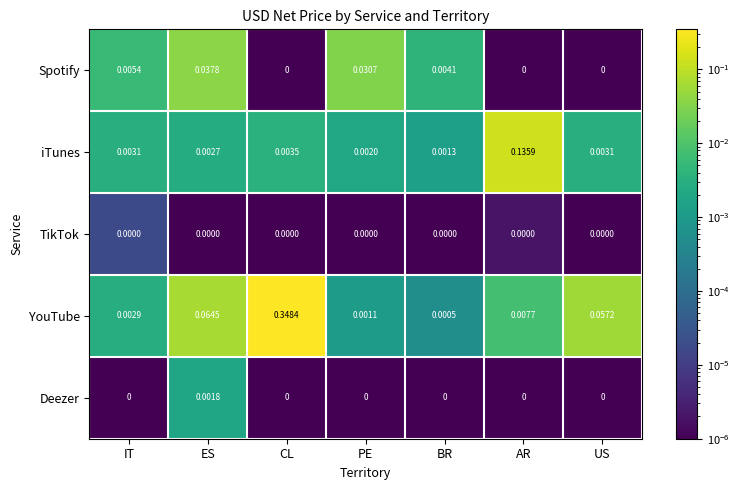

At which label does Spotify reach its peak?

ES